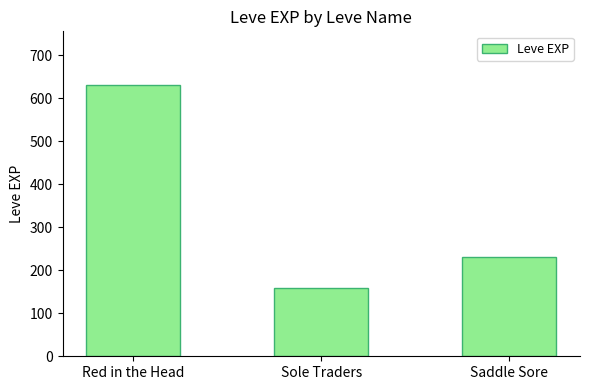

Which category has the lowest value across all series?

Sole Traders